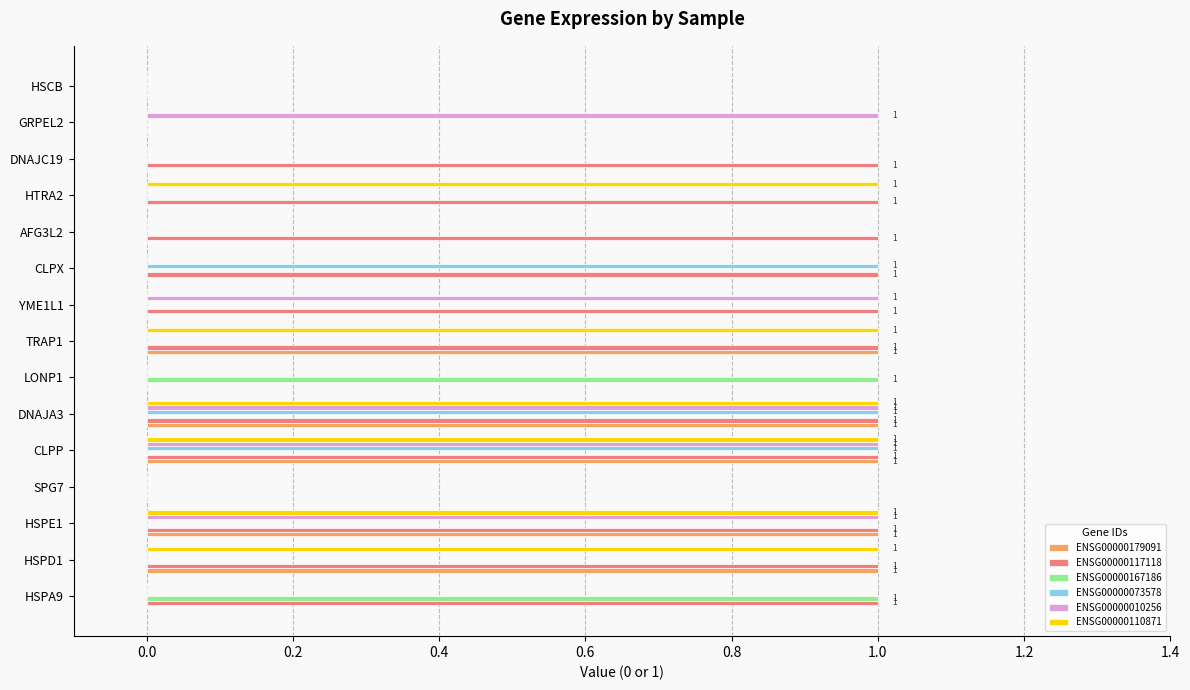

Between HSPE1 and TRAP1, which series saw the biggest shift?

ENSG00000010256